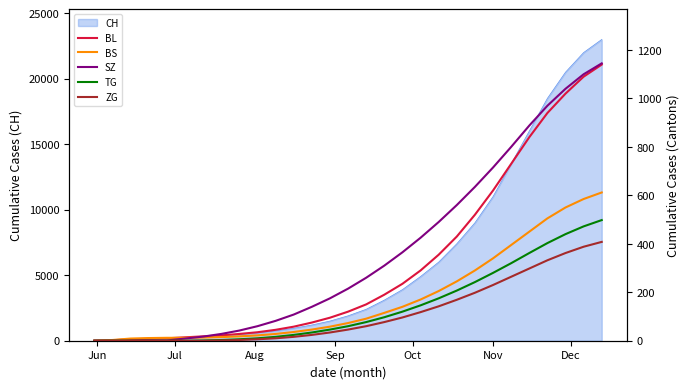

How many categories are shown in the chart?

29